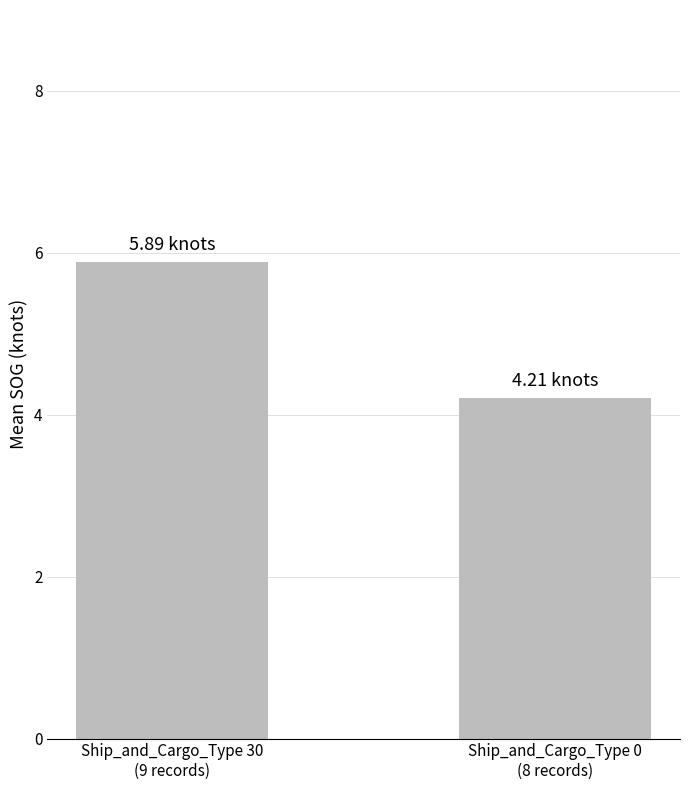

Are the bars grouped side by side (vs. stacked)?

No